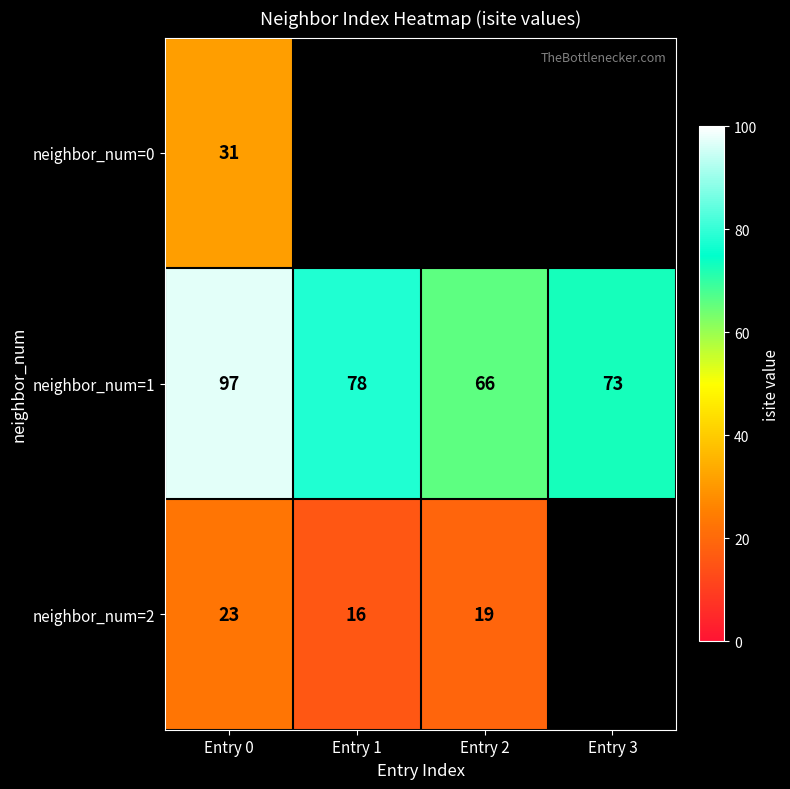

What is the maximum value shown in the chart?

97.0